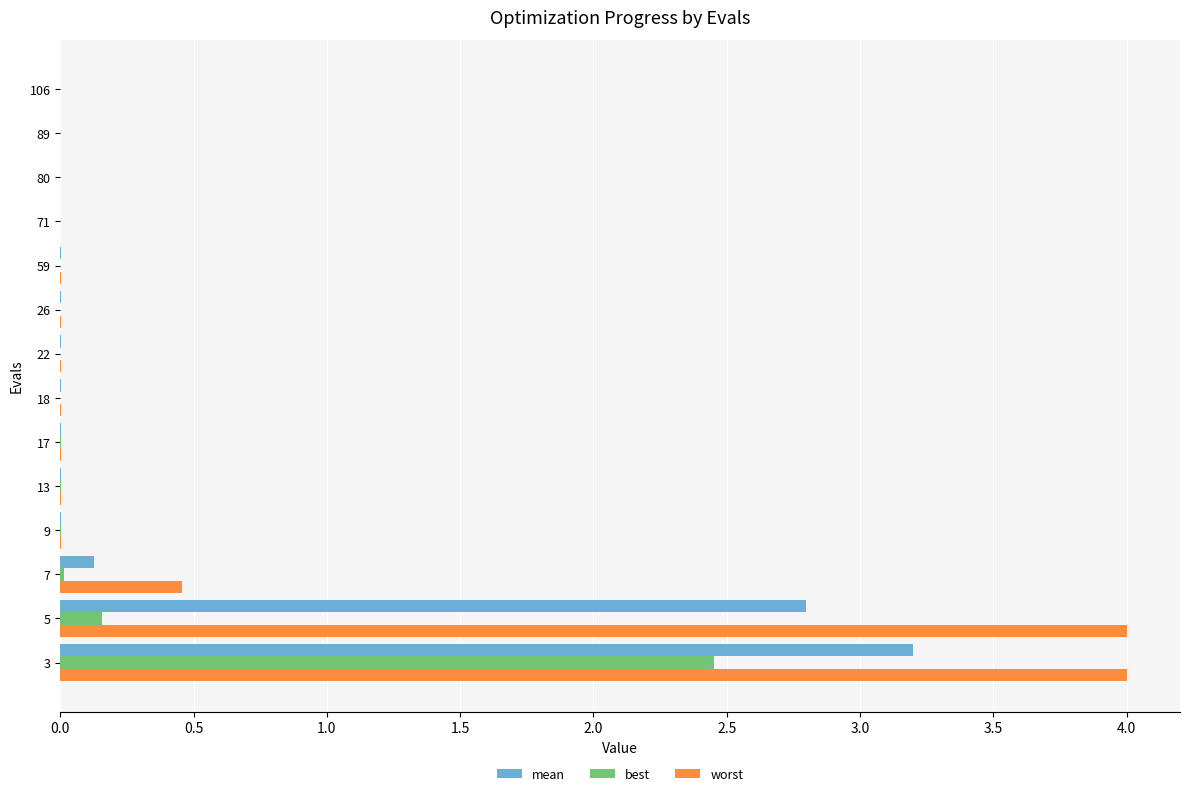

At which category is the sum across all series the highest?

3